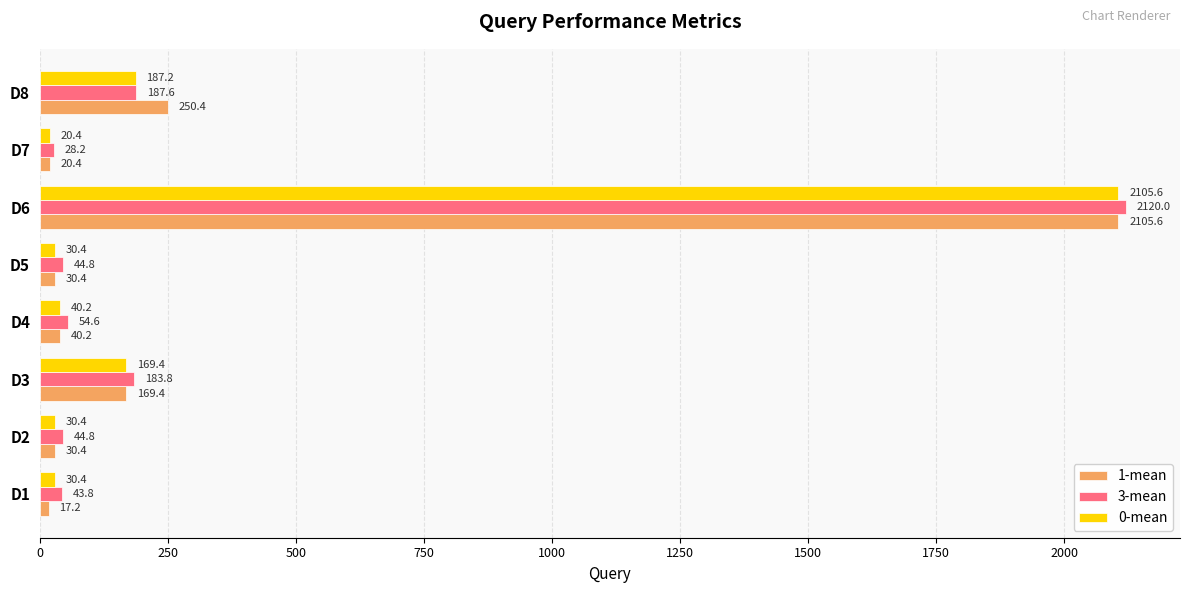

What is the approximate value of 0-mean at D2?

30.4